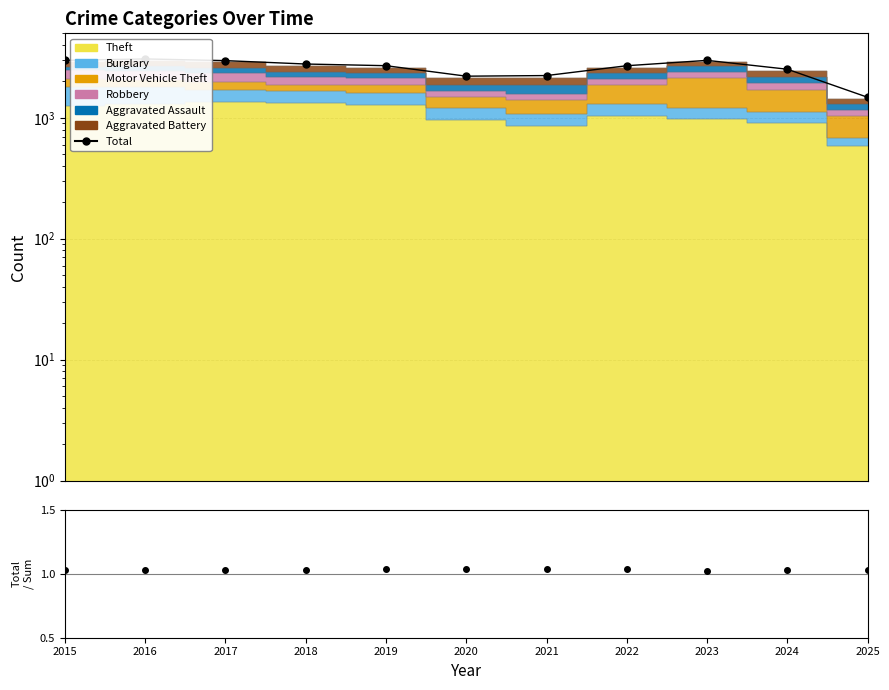

What is the sum of the Total values at 2022 and 2015?

5685.0